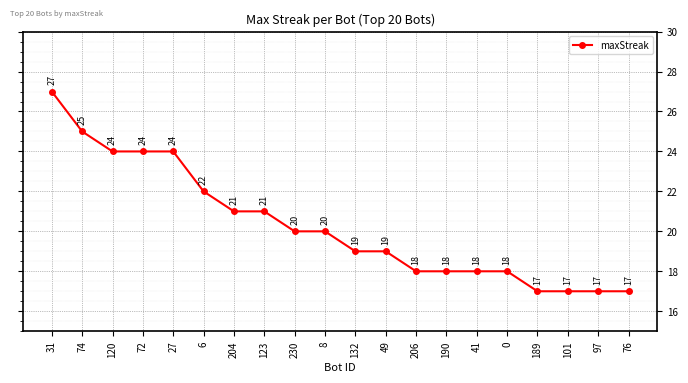

Where does the data first go above 20?

31